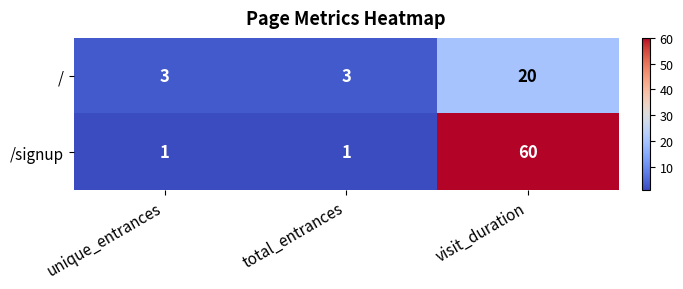

List the series in order of their peak value, highest first.

/signup, /